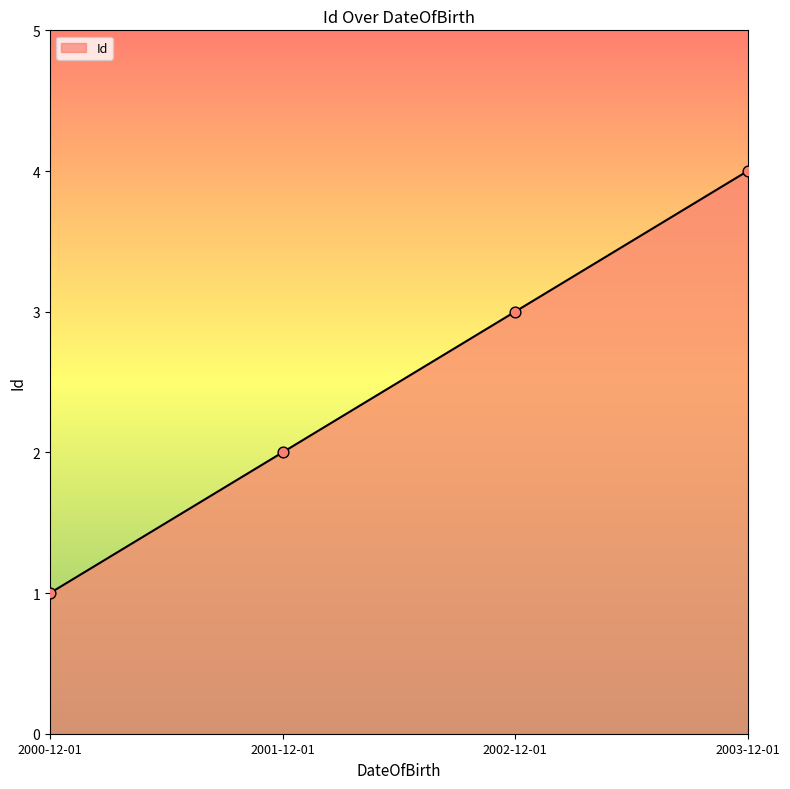

Which has a higher value, 2003-12-01 or 2001-12-01?

2003-12-01